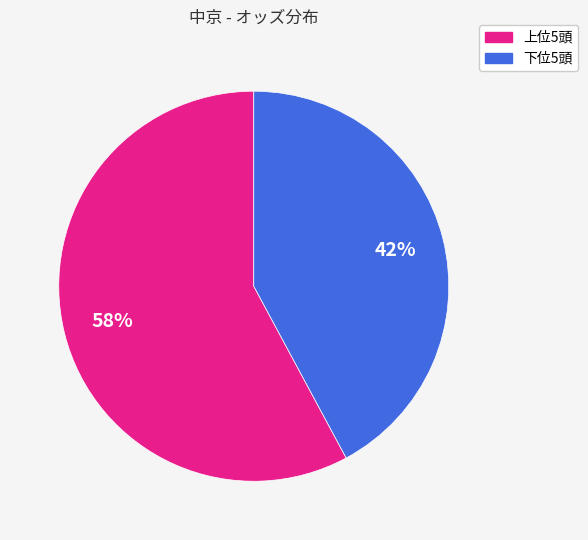

Rank the categories by value from highest to lowest.

上位5頭, 下位5頭